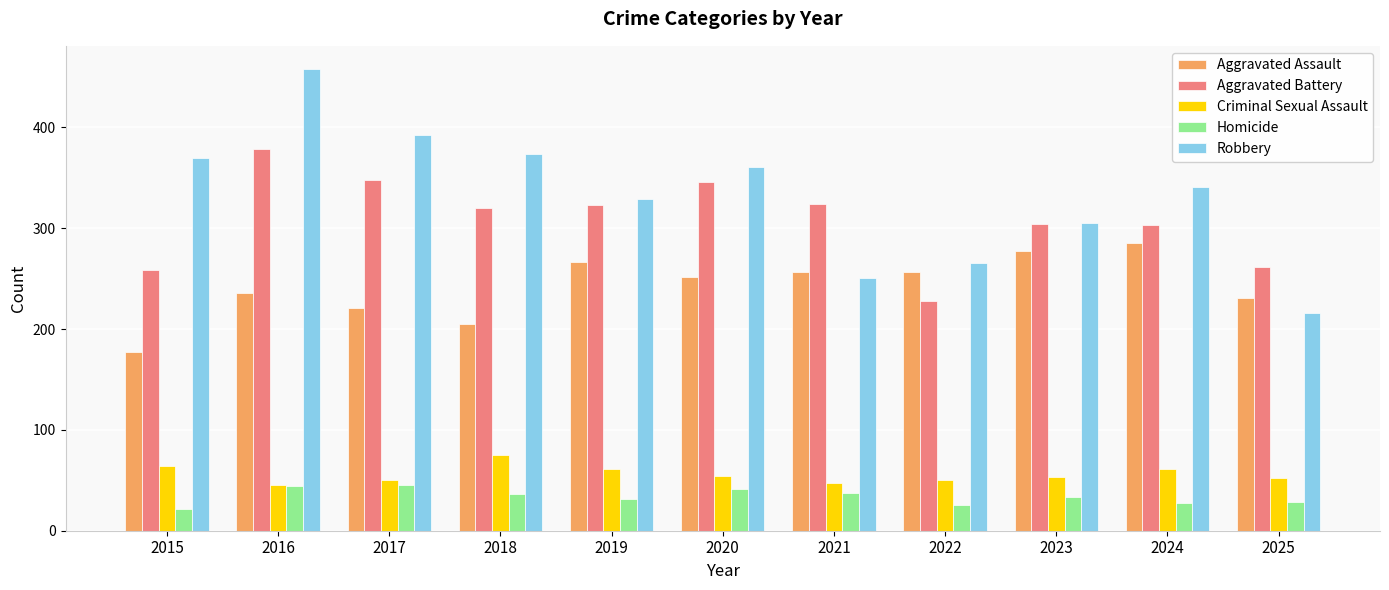

Which series has the largest total across all categories?

Robbery